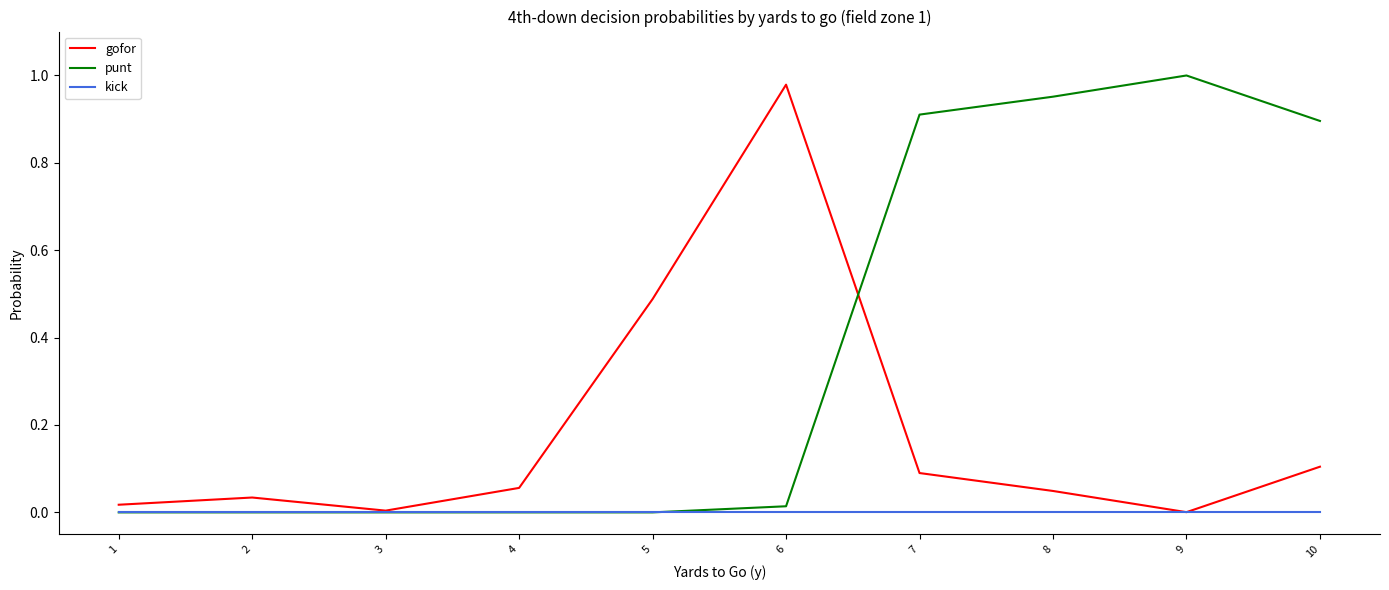

Which series has the largest range (max minus min)?

punt